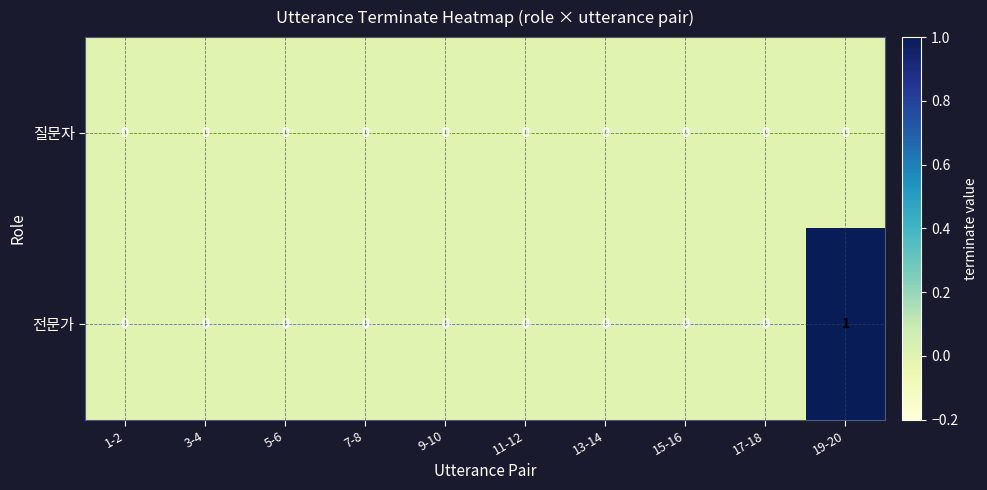

How many 전문가 values are between 0 and 1?

10